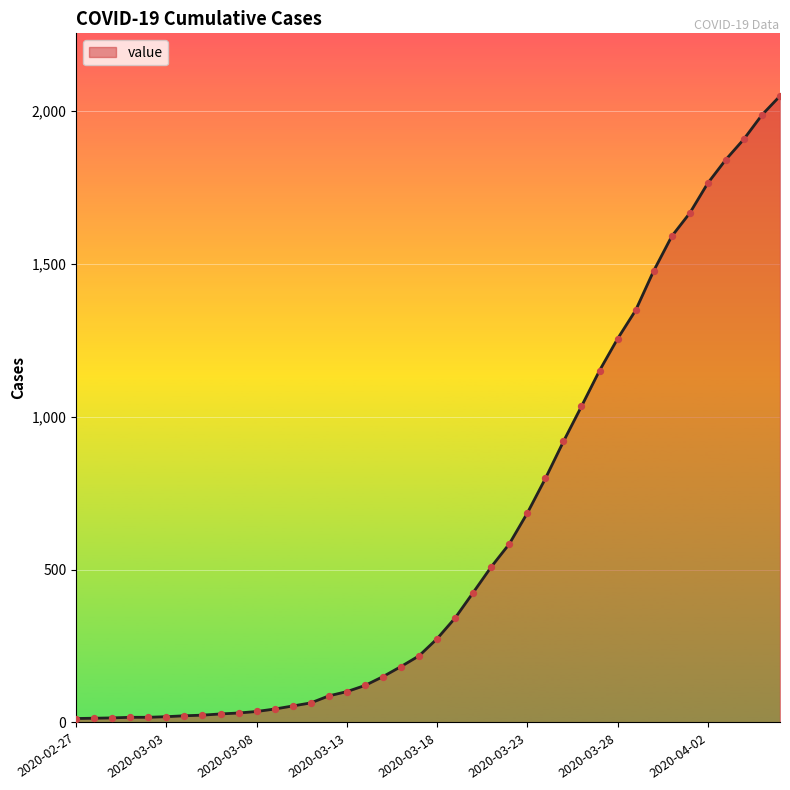

What is the maximum value shown in the chart?

2049